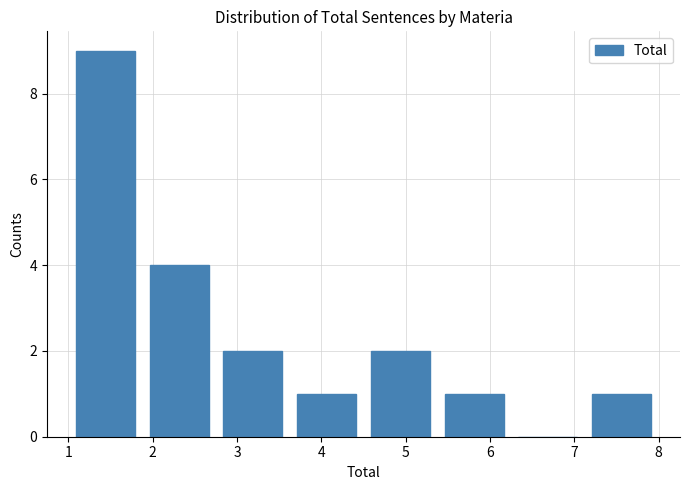

Reading left to right, list every bar in this chart as the range it spans on the x-axis followed by its height. Neither the bar edges nor the heights are printed on the chart, so give them approximately, as read against the axes.

1.0 to 1.9: 9
1.9 to 2.8: 4
2.8 to 3.6: 2
3.6 to 4.5: 1
4.5 to 5.4: 2
5.4 to 6.3: 1
6.3 to 7.1: 0
7.1 to 8.0: 1